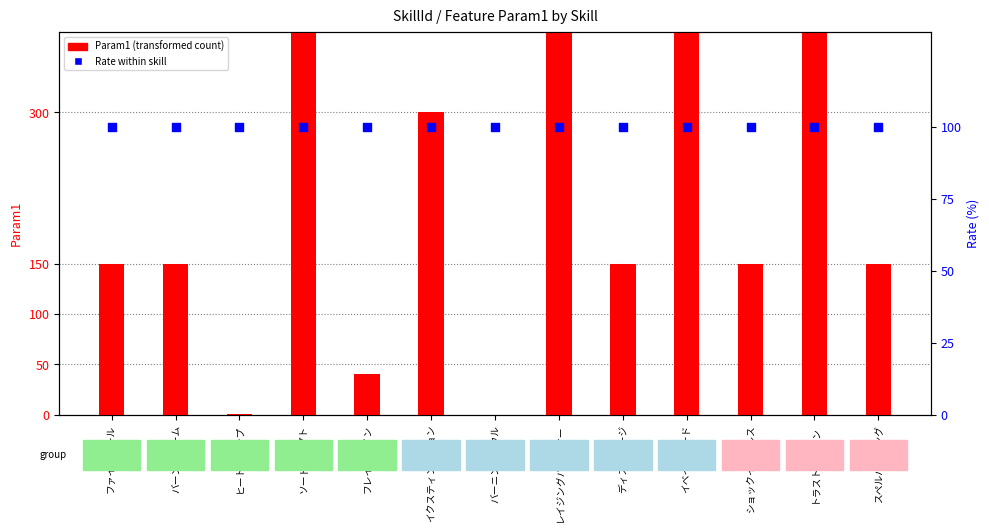

At how many categories does at least one series exceed 1757?

1